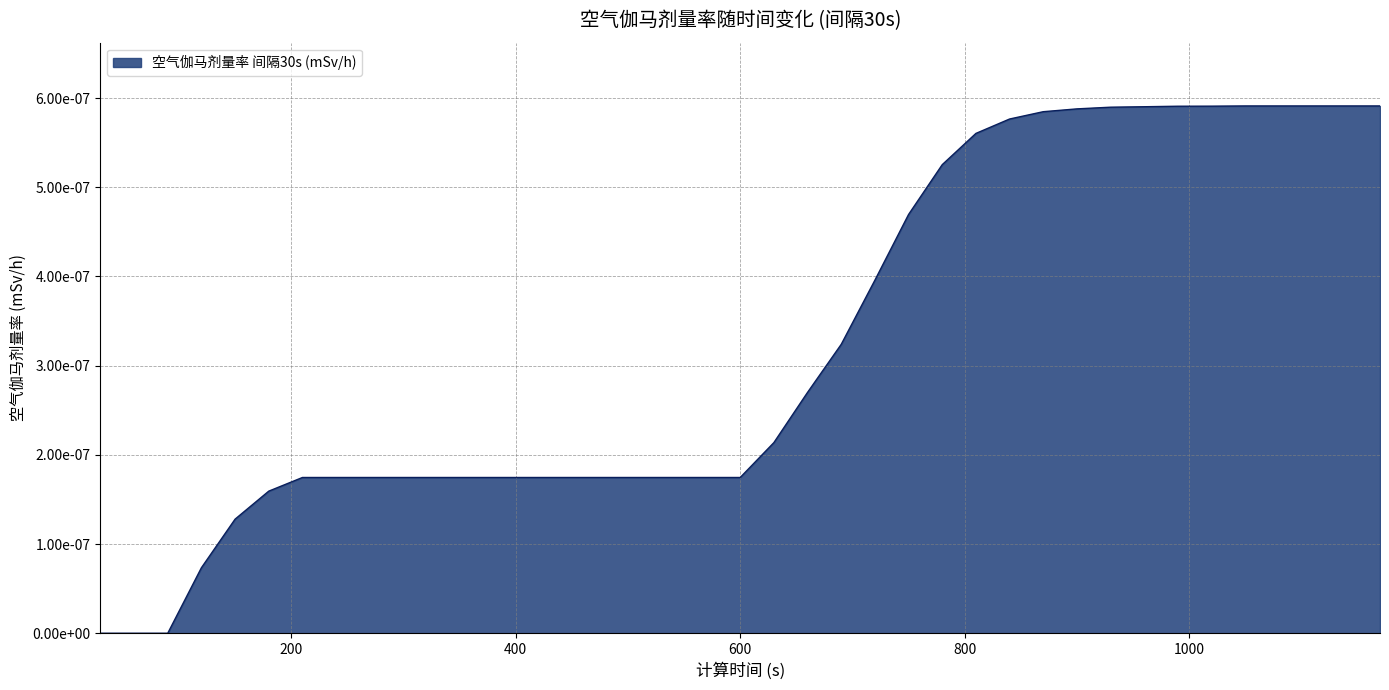

Count the values in the range 0 to 1.

39